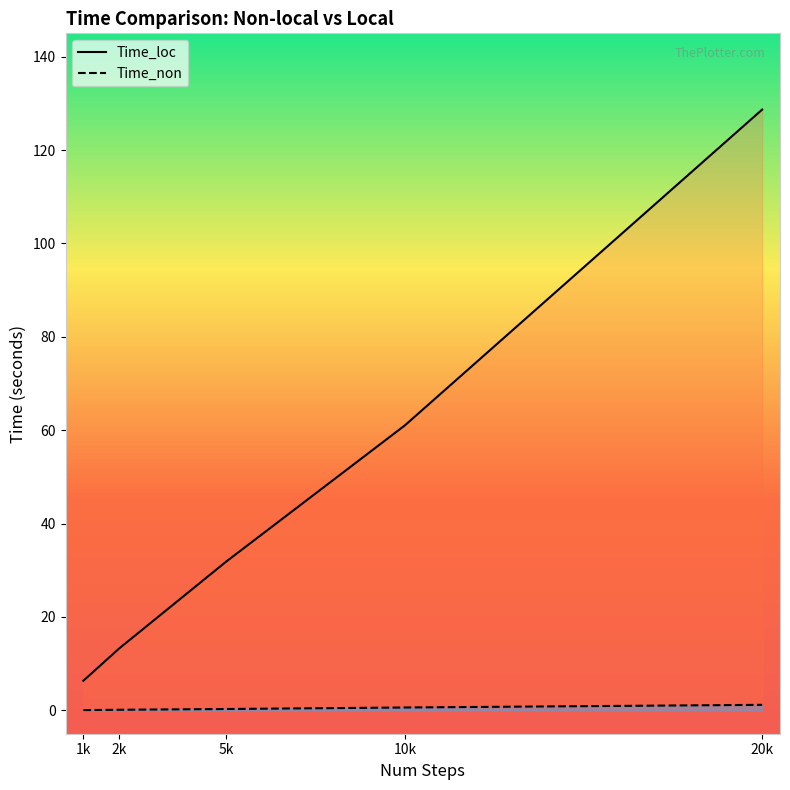

Which series has the widest spread of values?

Time_loc